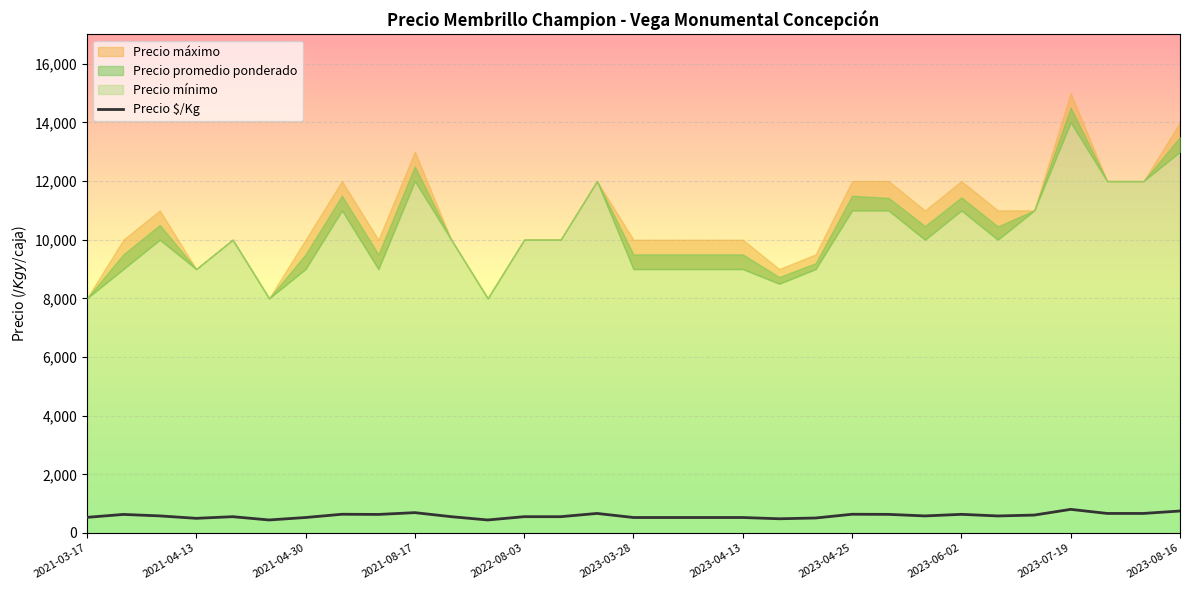

What value does the data have at 26?

611